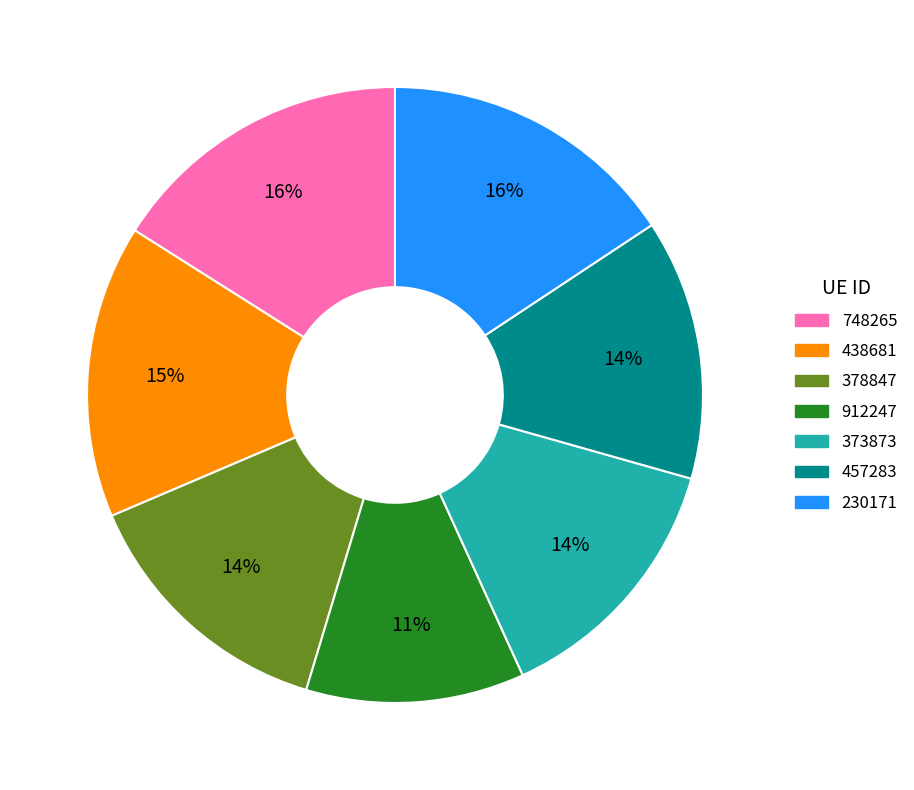

Combined, do 373873 and 912247 account for over 50%?

No